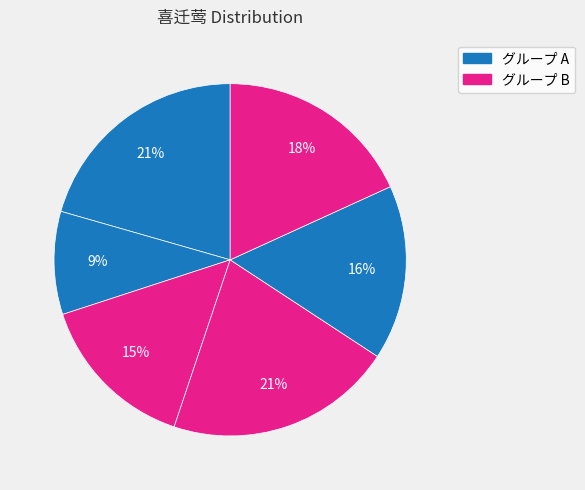

How many segments does this pie chart have?

6